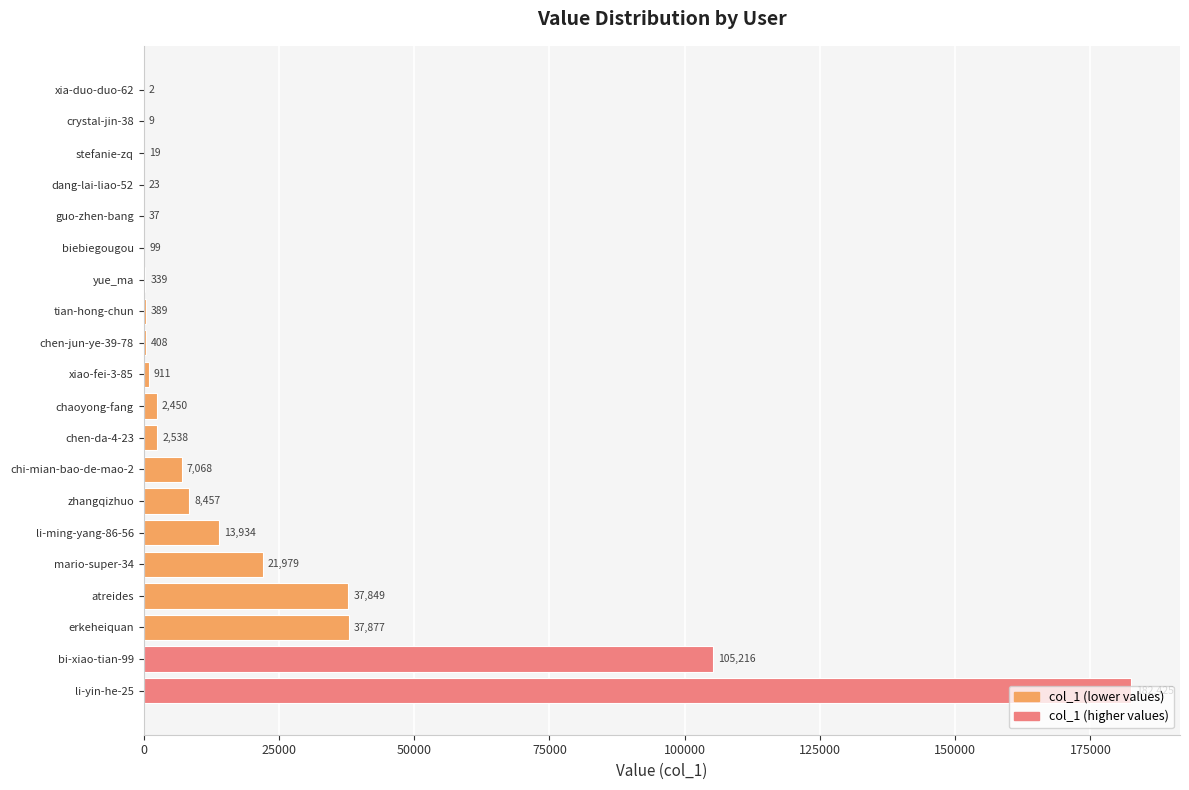

How many data points does each series have?

20